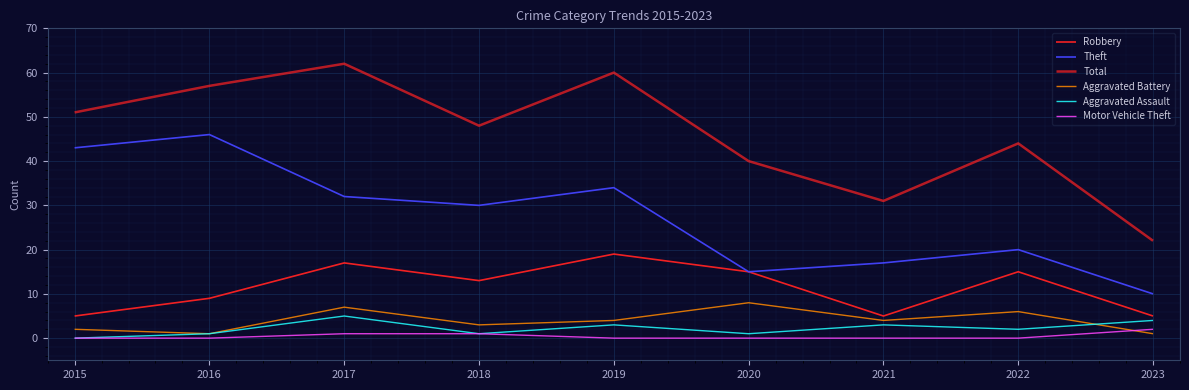

What is the average value of the Theft series?

27